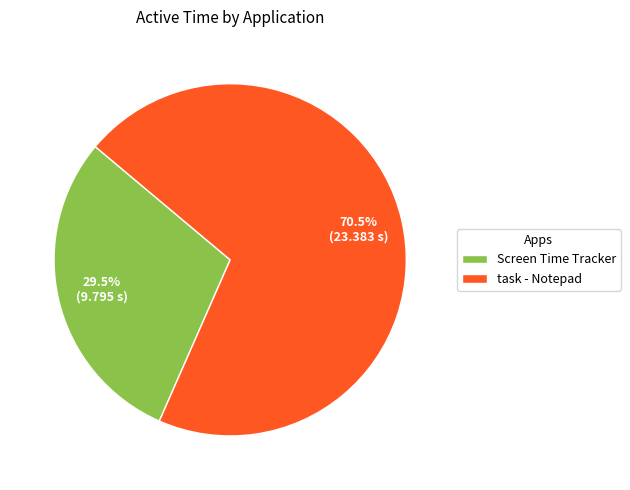

Count the number of slices in the pie.

2